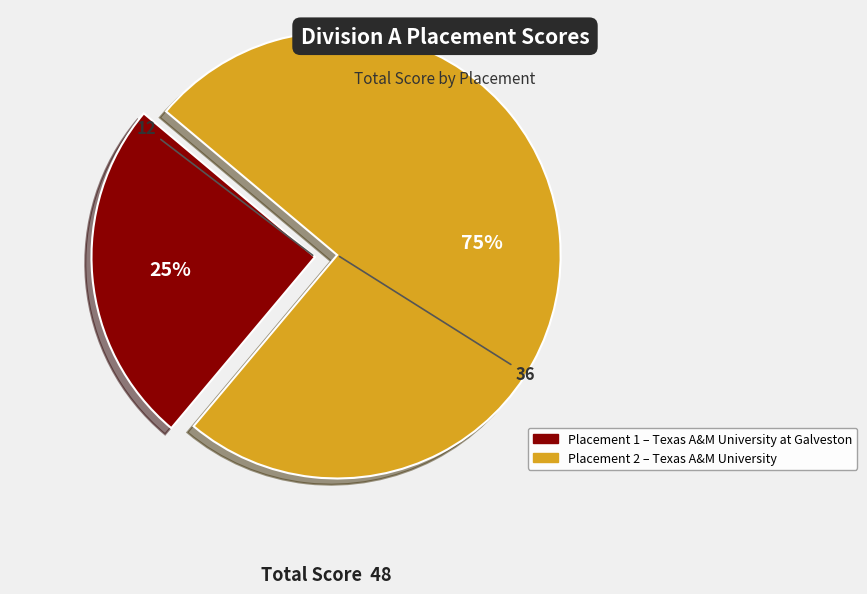

Is there a majority slice in this chart?

Yes